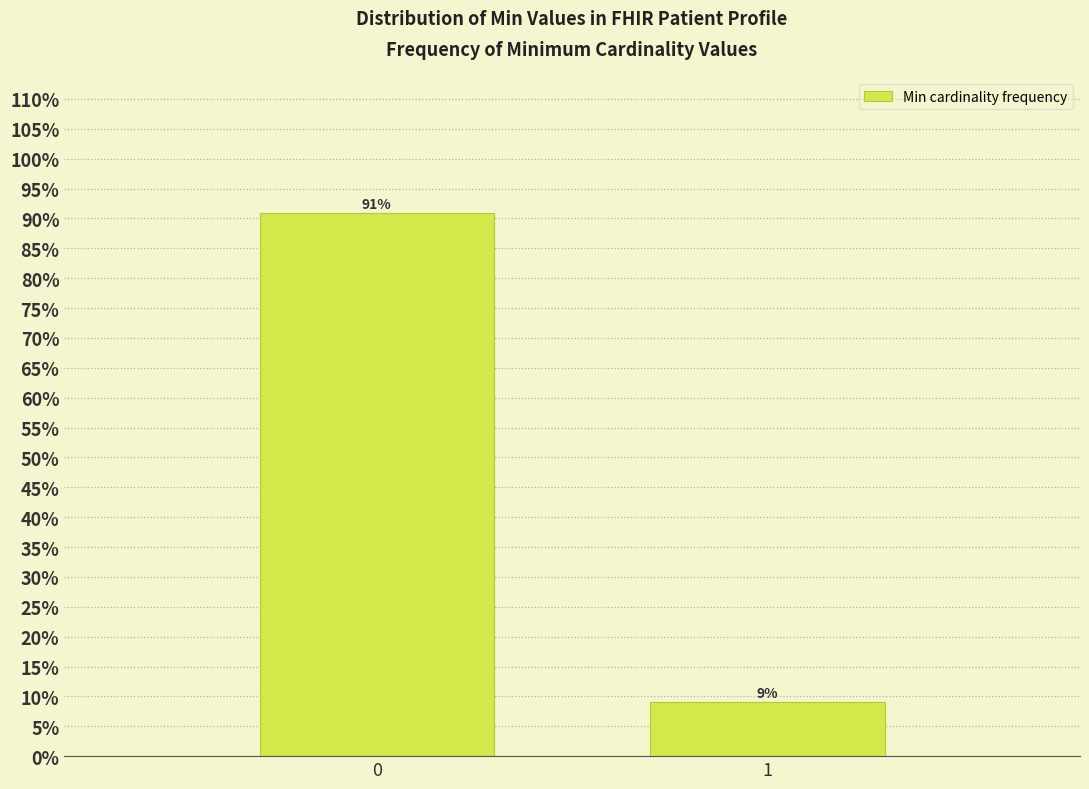

What is the value of the 2nd bar from the left?

9.1